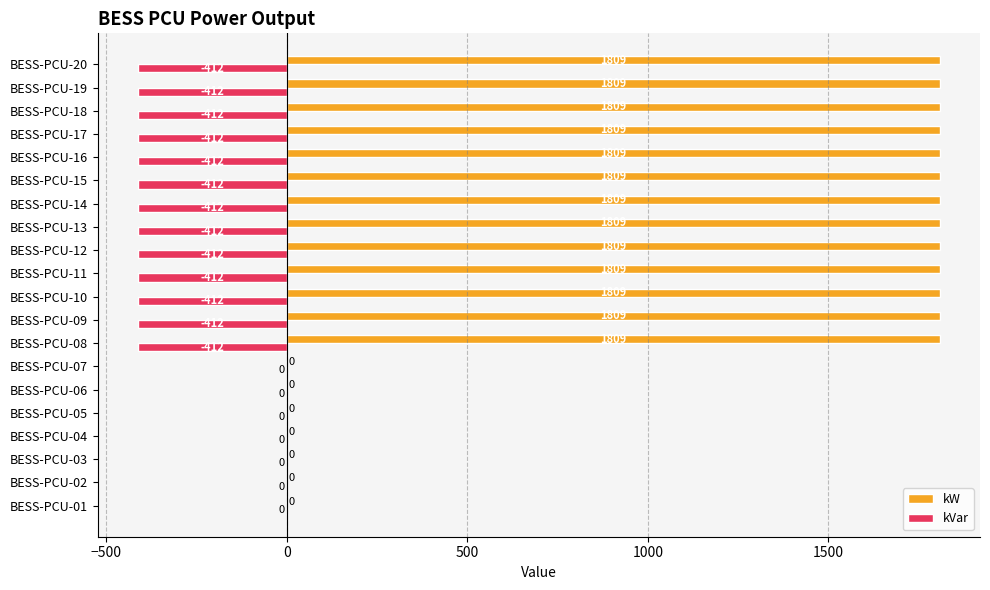

How many kW values are between 0 and 1809?

20